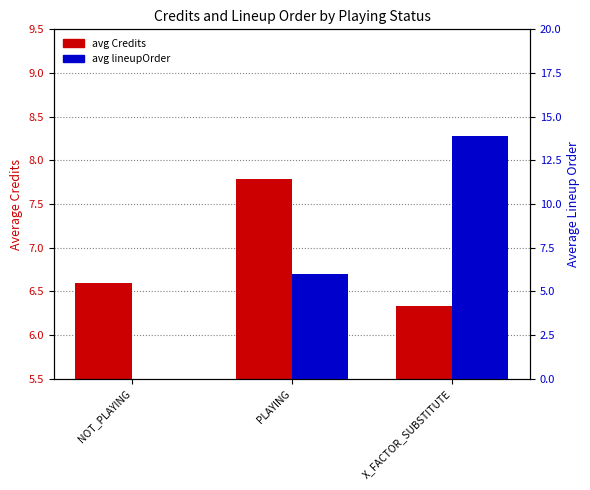

What is the maximum value for avg Credits?

7.8